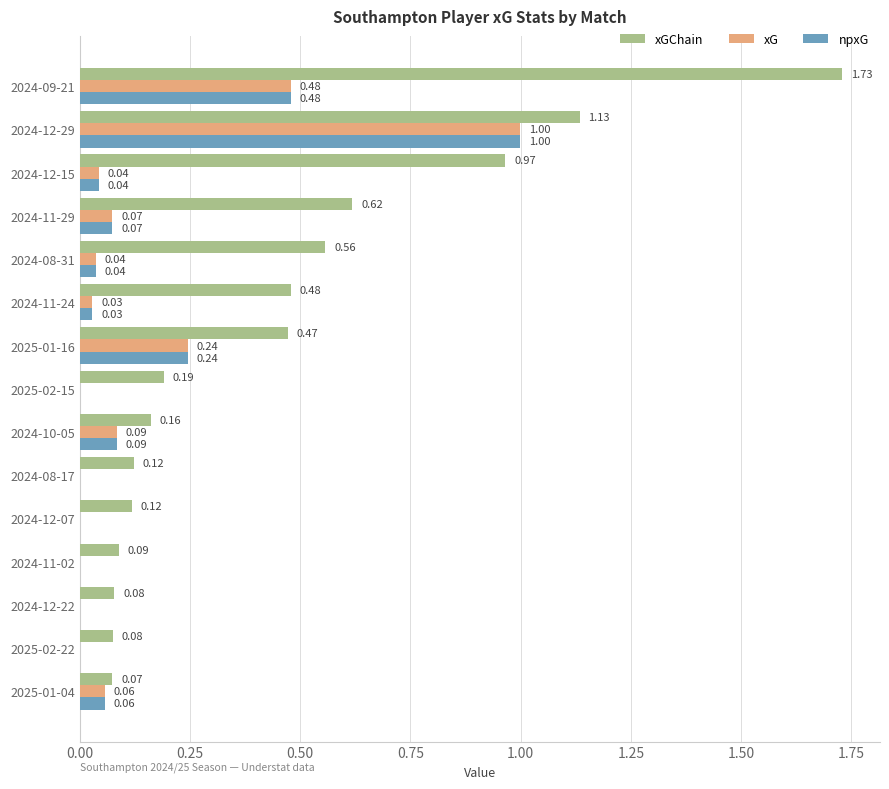

Between 2025-01-04 and 2024-09-21, which series saw the biggest shift?

xGChain